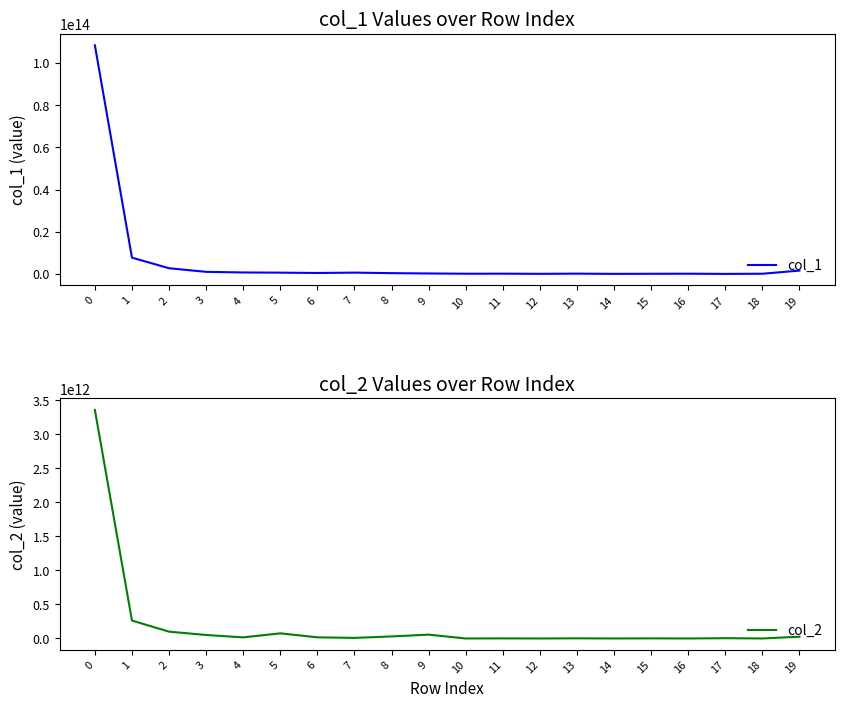

The col_1 series shows 40935195837 at 14. True or false?

False